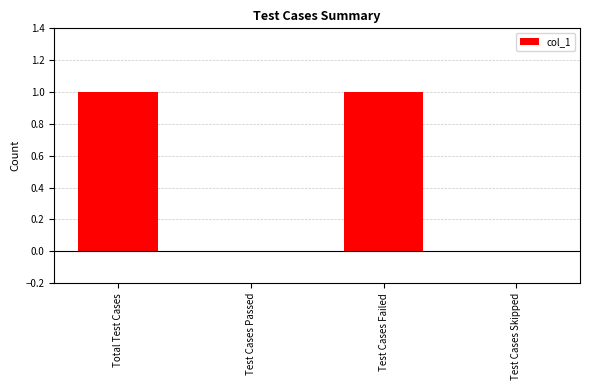

What is the ratio of the value at Total Test Cases to the value at Test Cases Failed?

1.0